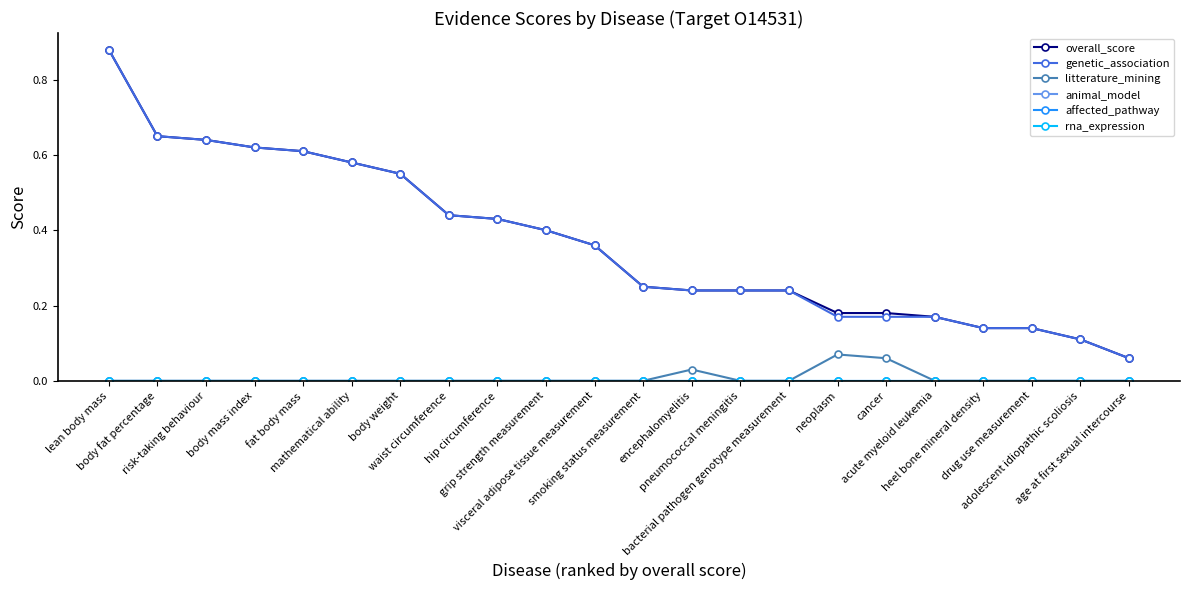

True or false: animal_model has more than 0 interior local peaks.

False